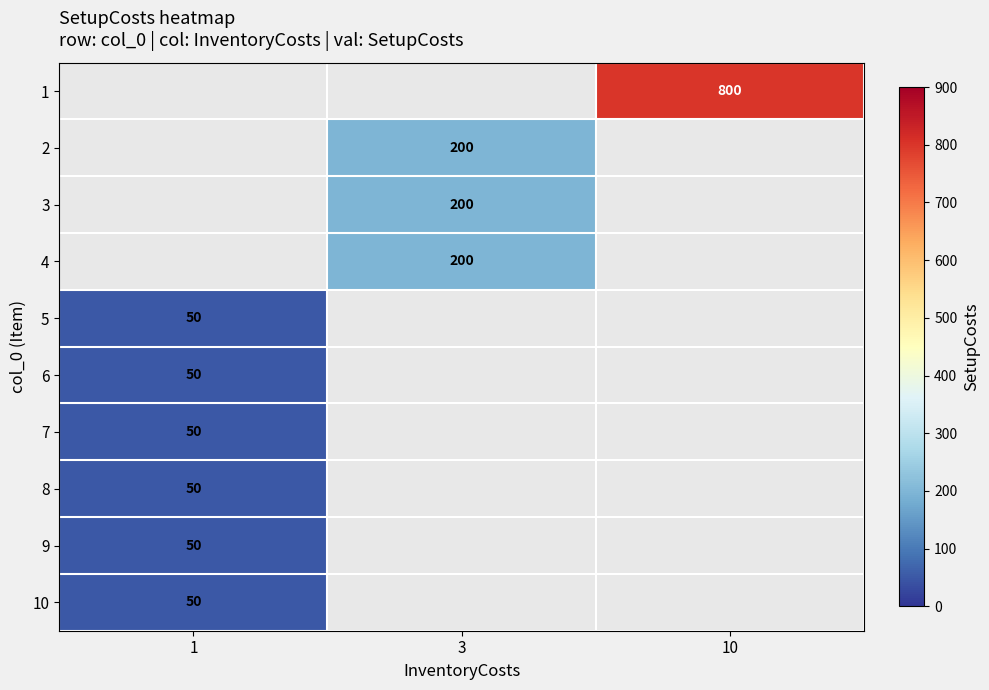

Count the number of categories in the chart.

3